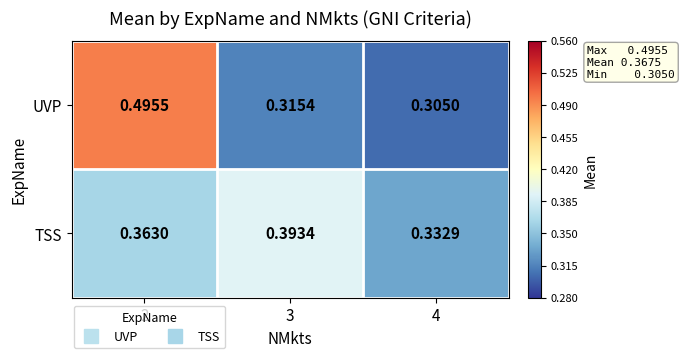

Which series has the largest range (max minus min)?

UVP